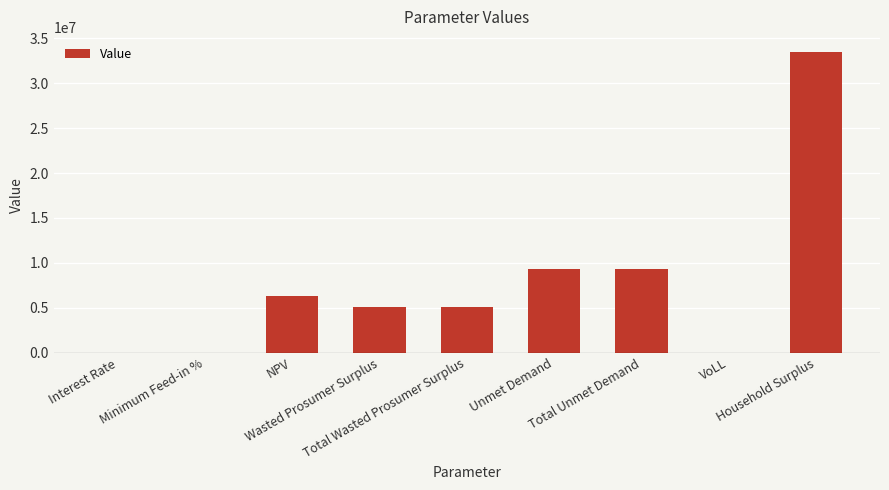

What is the sum of all values?

68579298.2